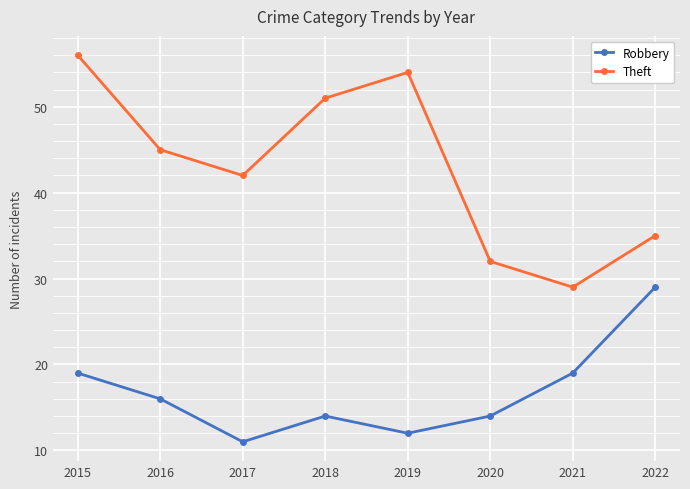

Which series has the widest spread of values?

Theft